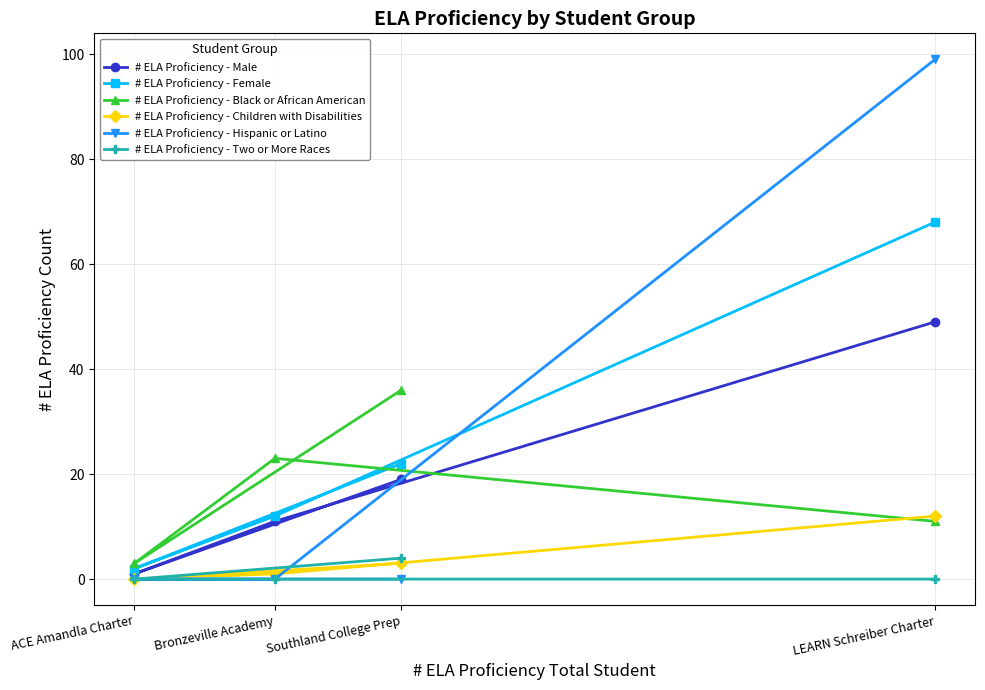

Is this an area chart (filled region under the line)?

No